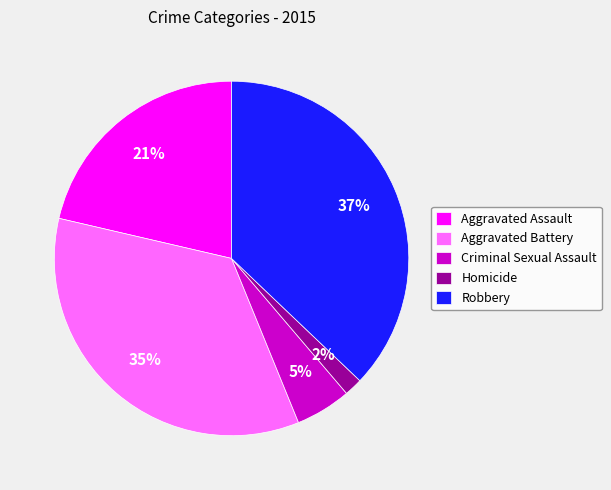

Which has a higher value, Robbery or Homicide?

Robbery